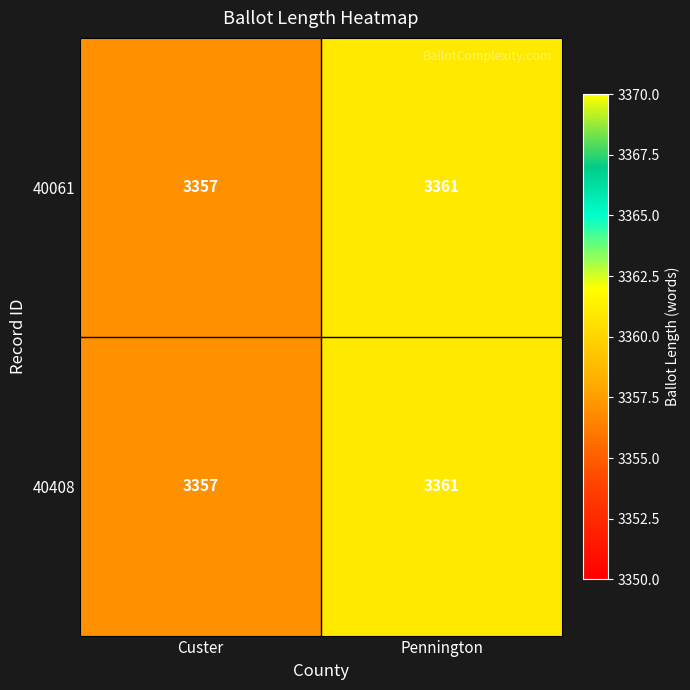

What is the difference between the maximum and minimum values in the 40061 series?

4